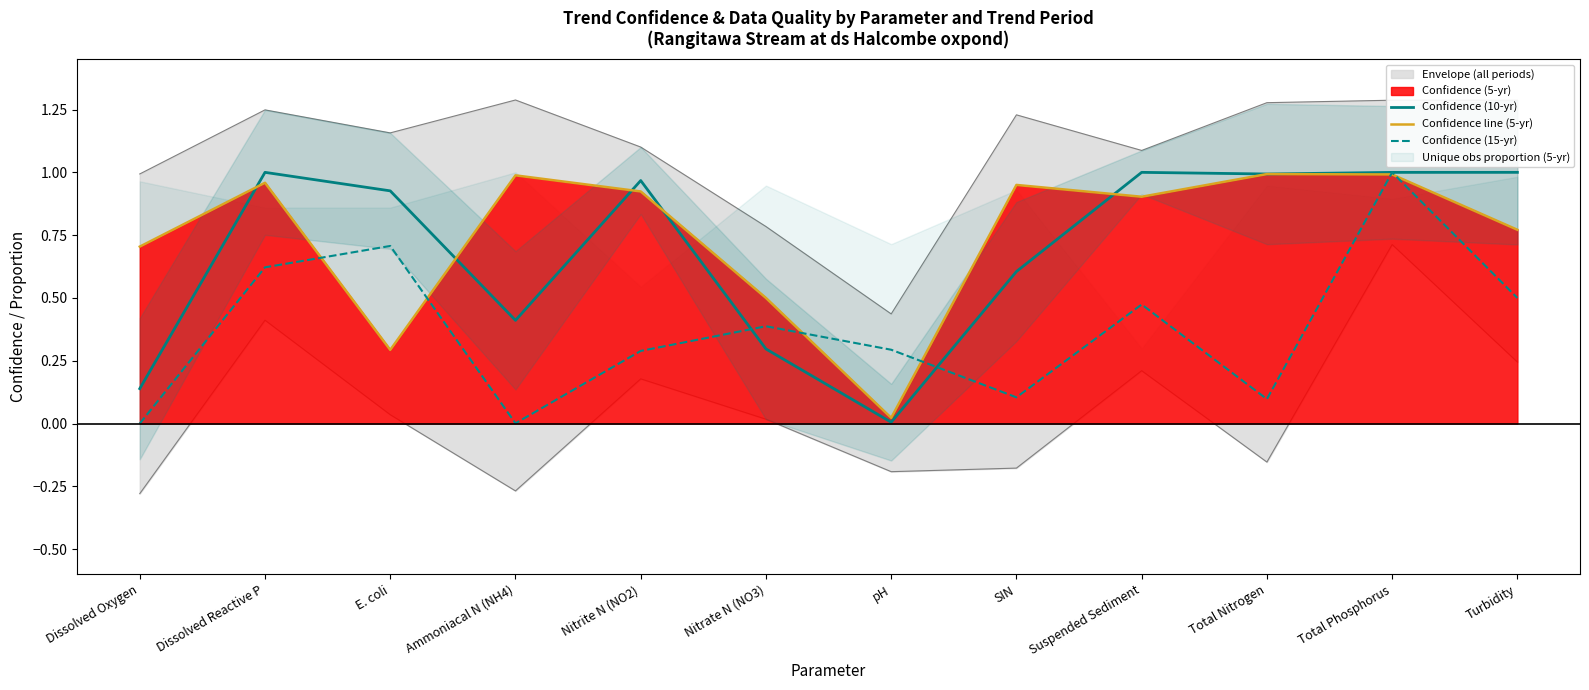

What value does the Confidence line (5-yr) series have at Ammoniacal N (NH4)?

1.0